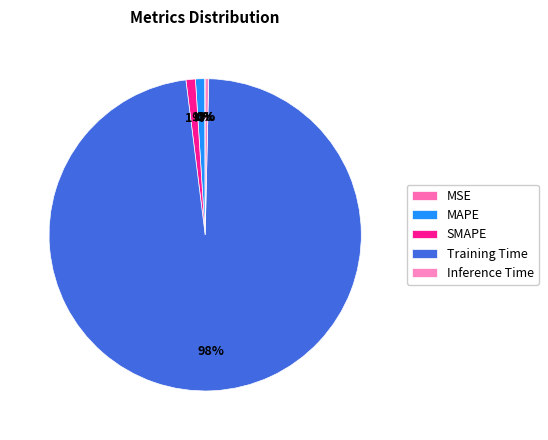

What is the total percentage of MSE and SMAPE?

1.0%